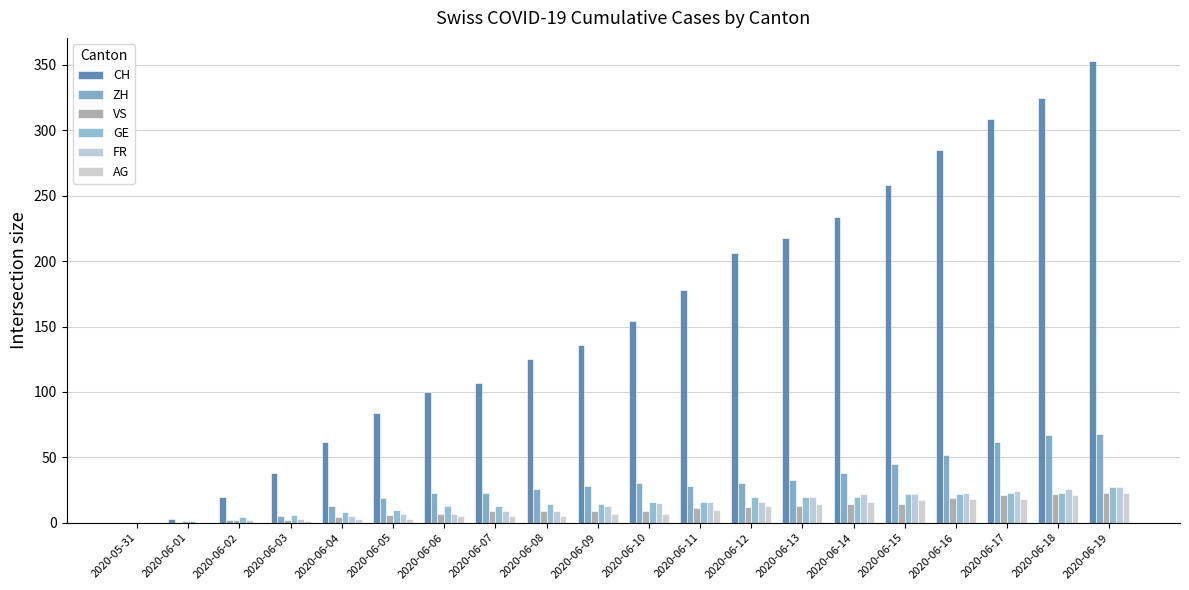

What are all the series names shown in the legend?

CH, ZH, VS, GE, FR, AG